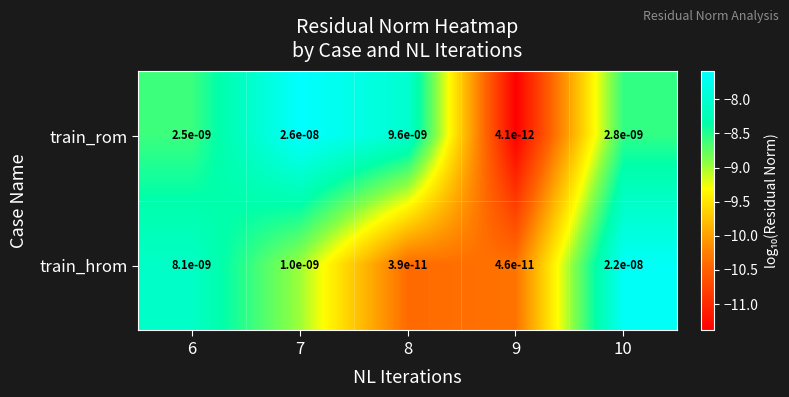

Rank the series at 7 from lowest to highest value.

train_hrom, train_rom